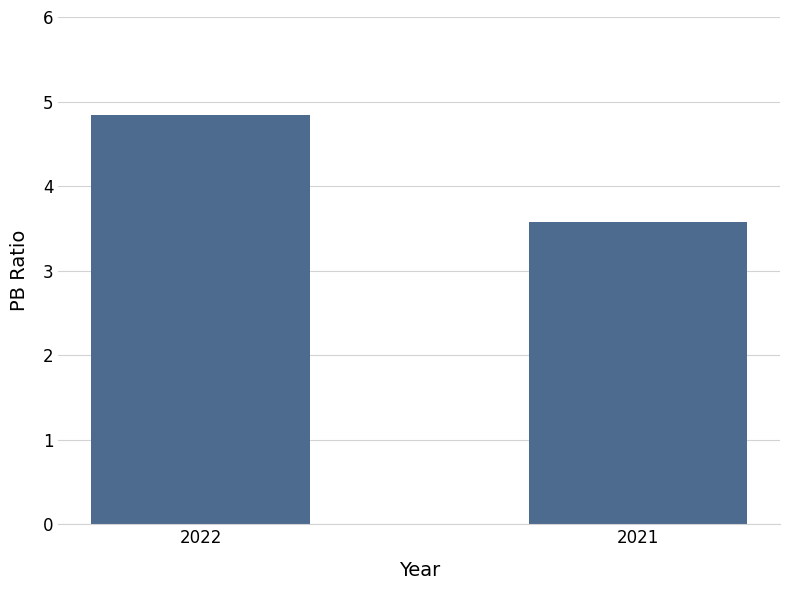

Count the number of data series in this chart.

1